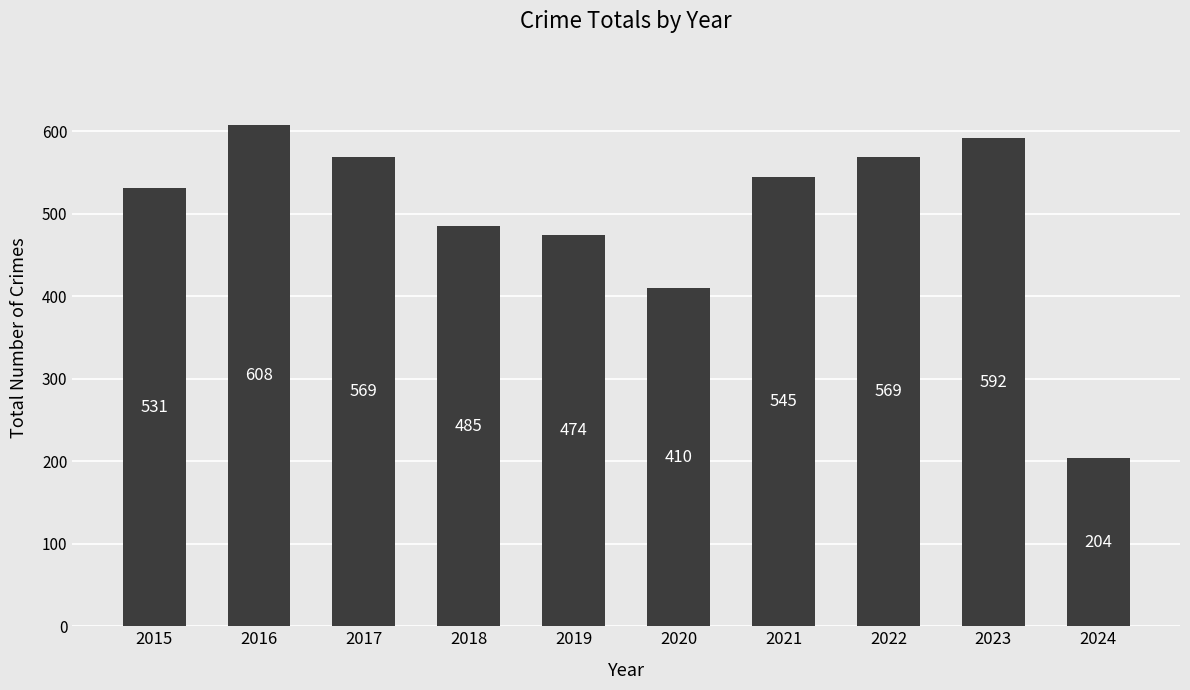

What is the ratio of the value at 2022 to the value at 2021?

1.0